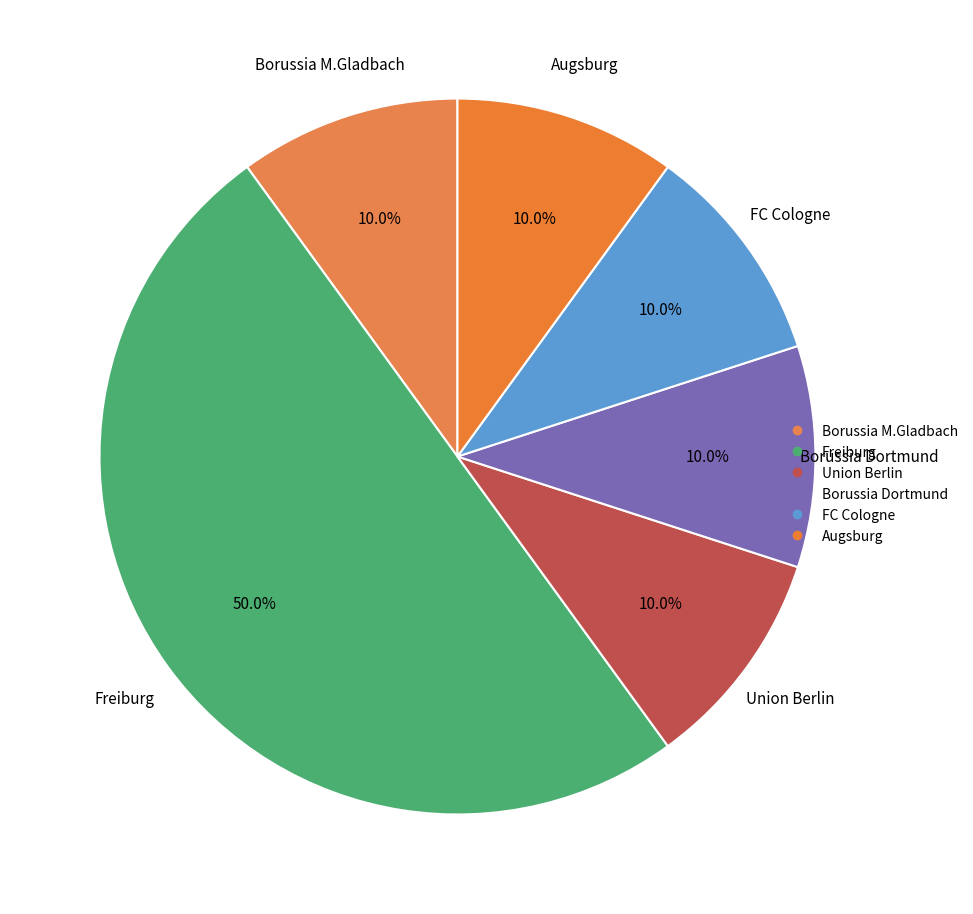

How many segments does this pie chart have?

6